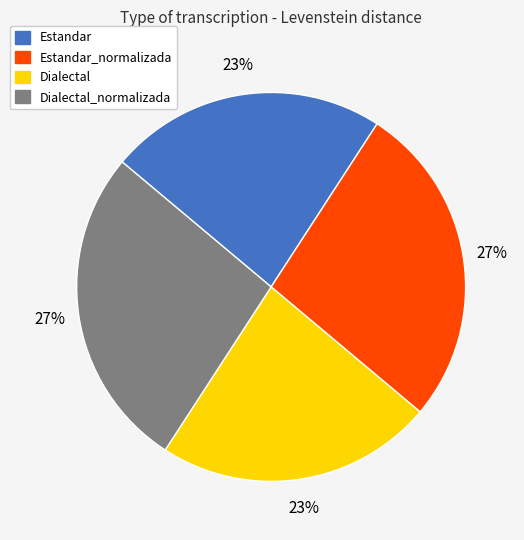

To the nearest percent, what is the difference between the largest and smallest slice percentages?

4%